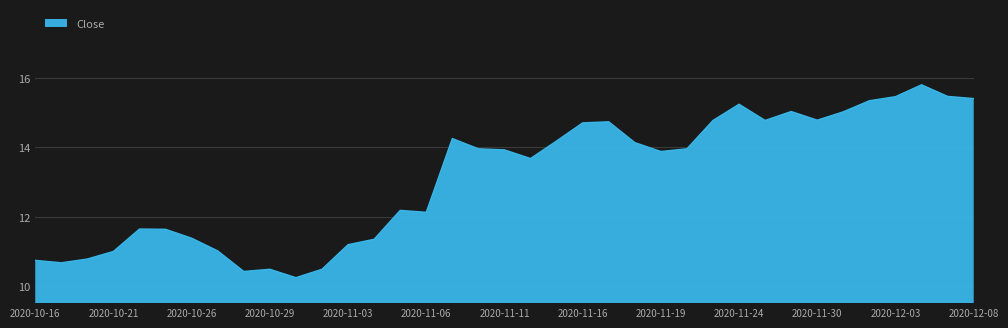

What is the maximum value shown in the chart?

15.8